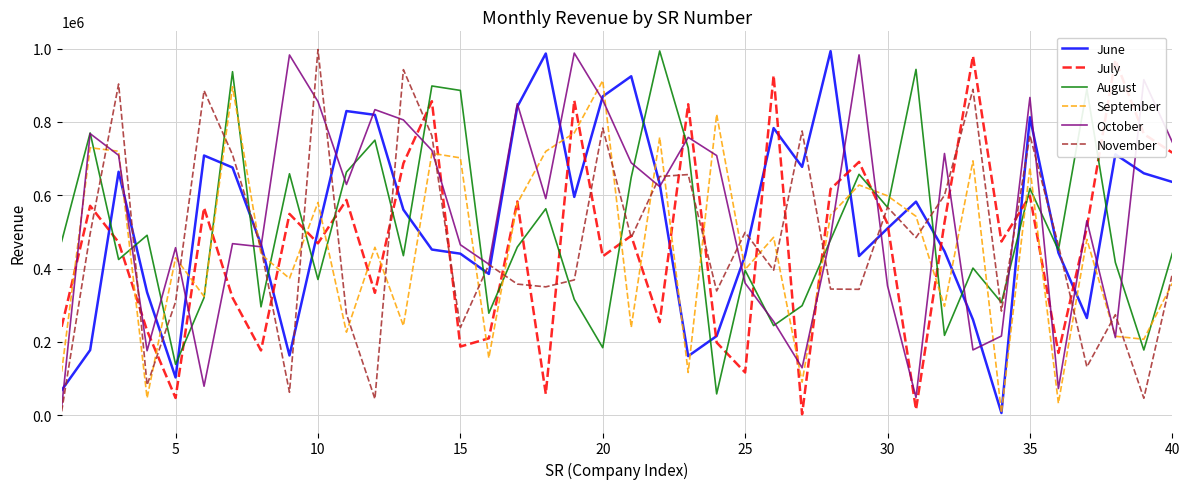

How many categories are shown in the chart?

40